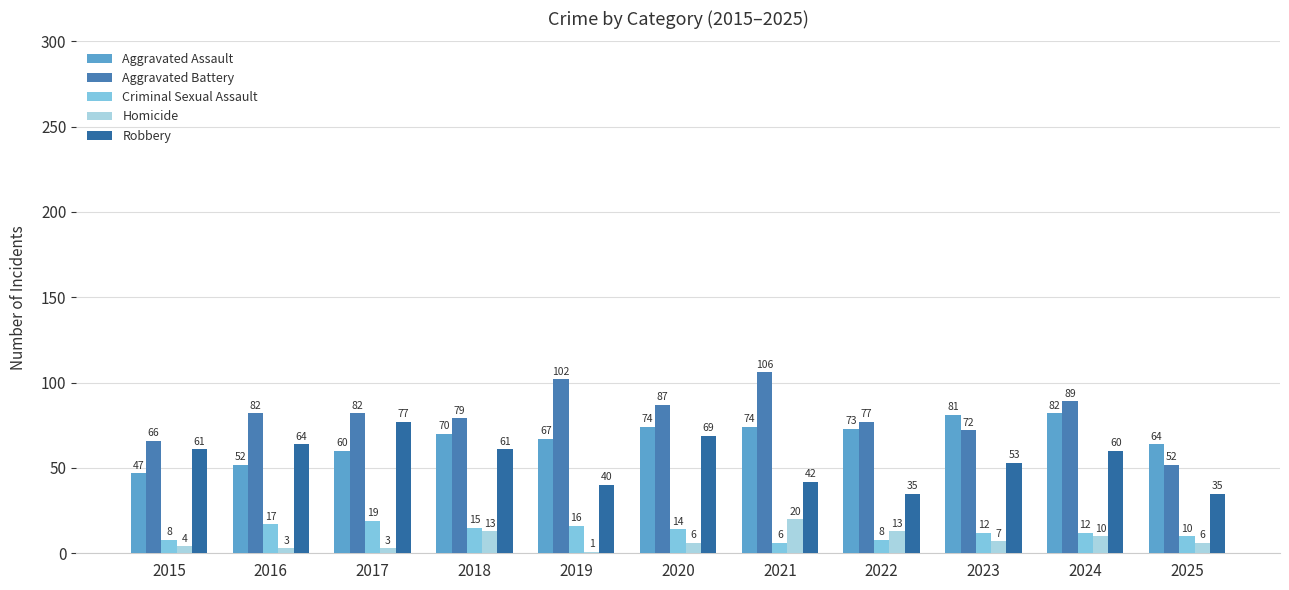

Rank the categories by Aggravated Battery value from highest to lowest.

2021, 2019, 2024, 2020, 2016, 2017, 2018, 2022, 2023, 2015, 2025